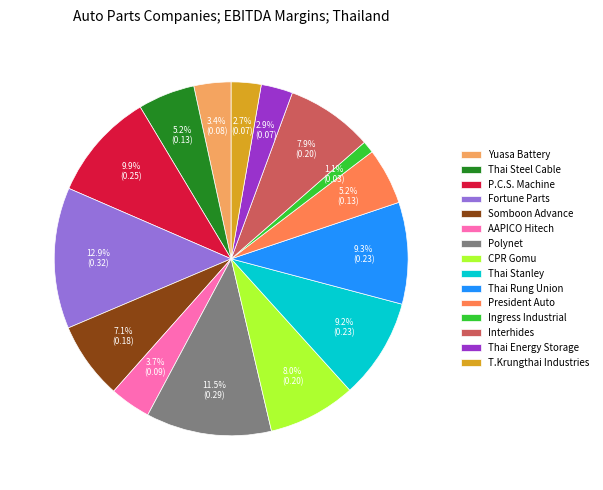

Between Ingress Industrial and Thai Stanley, which is larger?

Thai Stanley